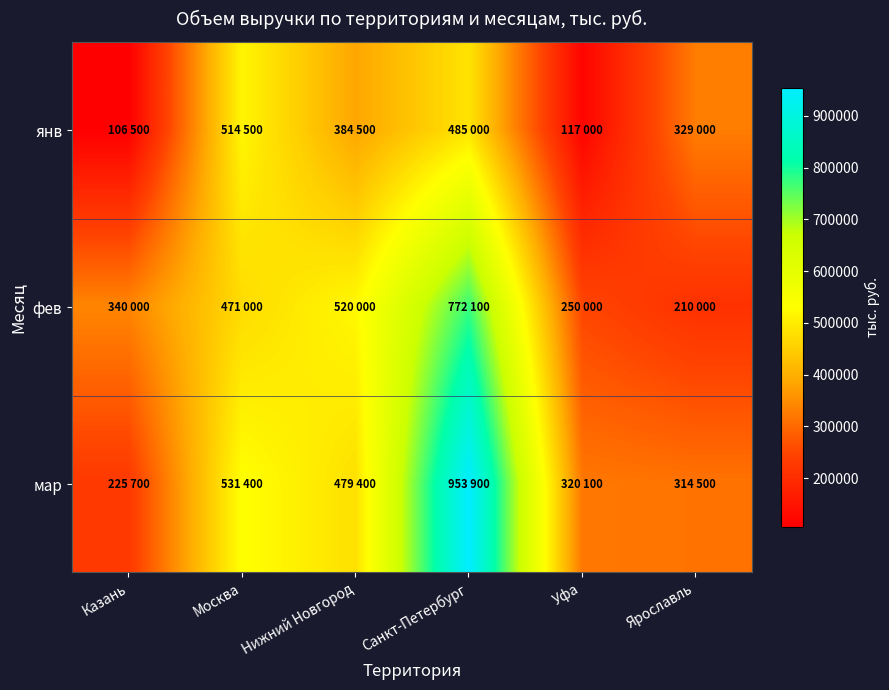

Rank the series by their average value, from highest to lowest.

мар, фев, янв